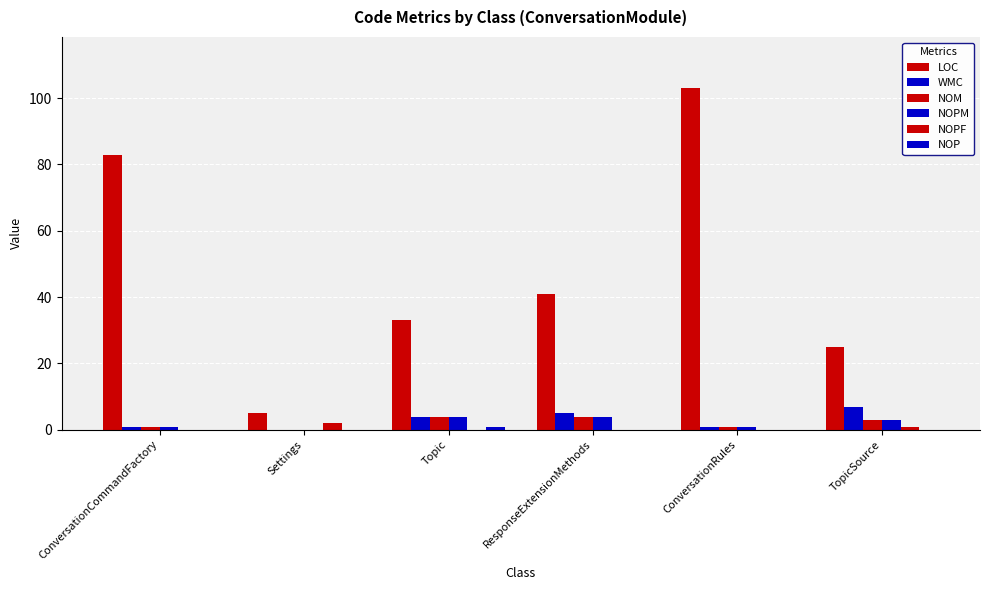

How many categories are shown in the chart?

6